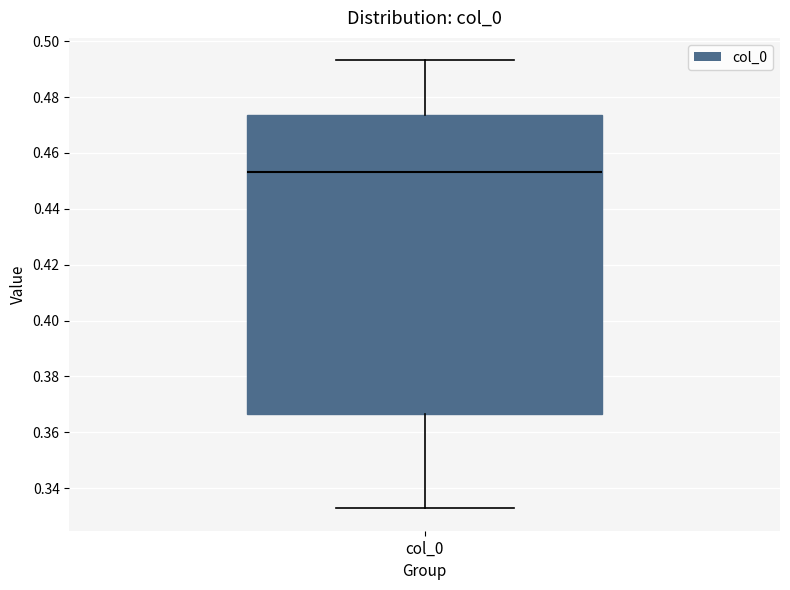

Transcribe this box plot: give where the median line is, the range the box spans, and where the two whiskers end, as read against the y-axis. The values are not printed on the chart, so give them approximately, as read against the axis.

median 0.454, box 0.366 to 0.474, whiskers 0.332 to 0.494